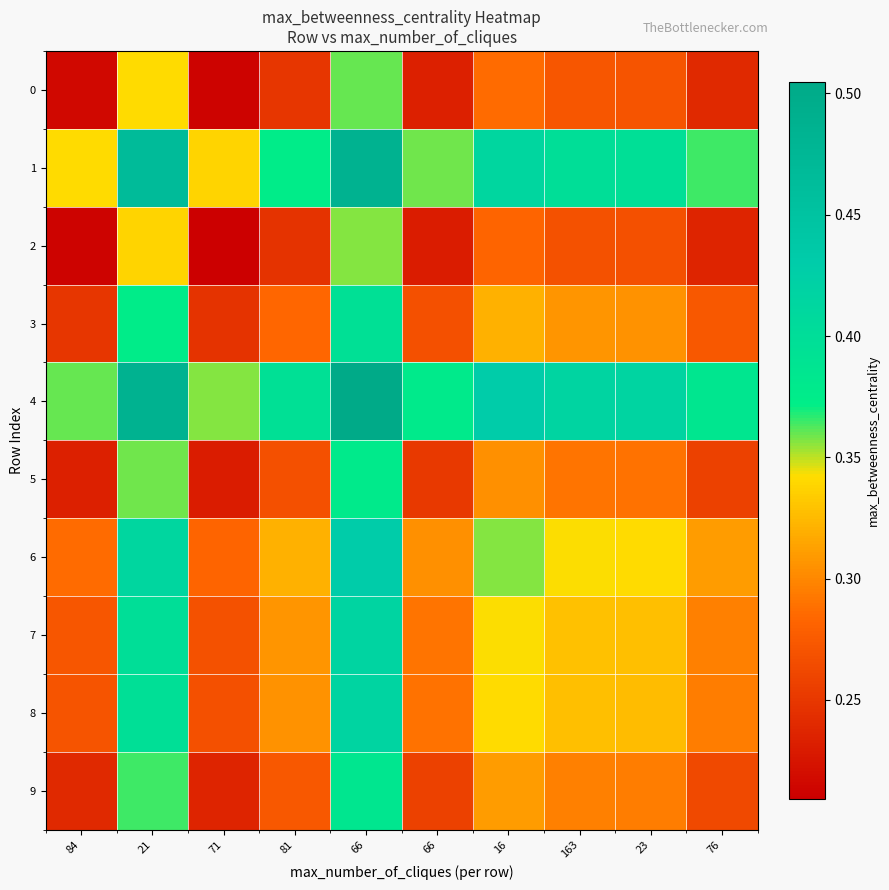

Reading right to left, extract all data points from this chart.

0: 76=0.2	23=0.3	163=0.3	16=0.3	66=0.2	66=0.4	81=0.2	71=0.2	21=0.3	84=0.2
1: 76=0.4	23=0.4	163=0.4	16=0.4	66=0.4	66=0.5	81=0.4	71=0.3	21=0.5	84=0.3
2: 76=0.2	23=0.3	163=0.3	16=0.3	66=0.2	66=0.4	81=0.2	71=0.2	21=0.3	84=0.2
3: 76=0.3	23=0.3	163=0.3	16=0.3	66=0.3	66=0.4	81=0.3	71=0.2	21=0.4	84=0.2
4: 76=0.4	23=0.4	163=0.4	16=0.4	66=0.4	66=0.5	81=0.4	71=0.4	21=0.5	84=0.4
5: 76=0.3	23=0.3	163=0.3	16=0.3	66=0.3	66=0.4	81=0.3	71=0.2	21=0.4	84=0.2
6: 76=0.3	23=0.3	163=0.3	16=0.4	66=0.3	66=0.4	81=0.3	71=0.3	21=0.4	84=0.3
7: 76=0.3	23=0.3	163=0.3	16=0.3	66=0.3	66=0.4	81=0.3	71=0.3	21=0.4	84=0.3
8: 76=0.3	23=0.3	163=0.3	16=0.3	66=0.3	66=0.4	81=0.3	71=0.3	21=0.4	84=0.3
9: 76=0.3	23=0.3	163=0.3	16=0.3	66=0.3	66=0.4	81=0.3	71=0.2	21=0.4	84=0.2